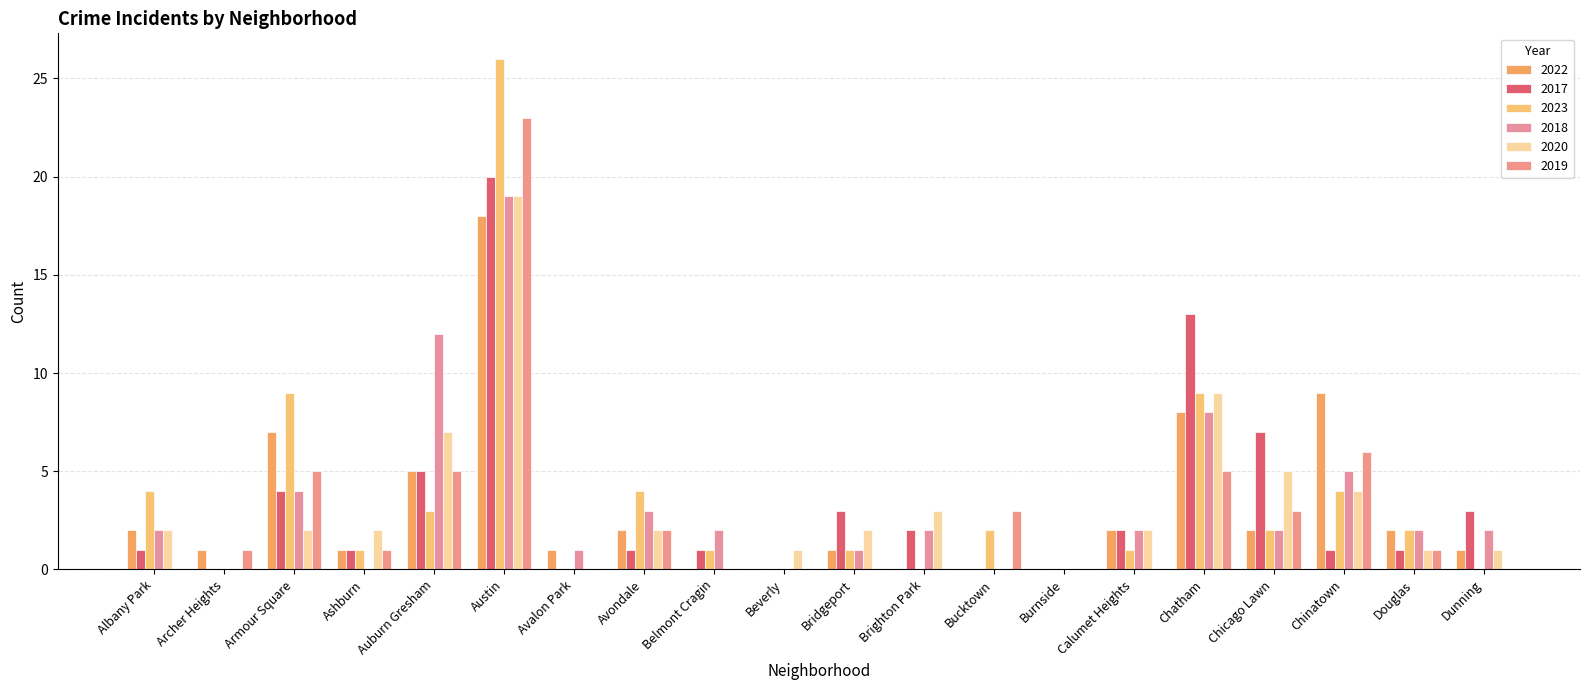

What is the label of the 15th bar from the left?

Calumet Heights